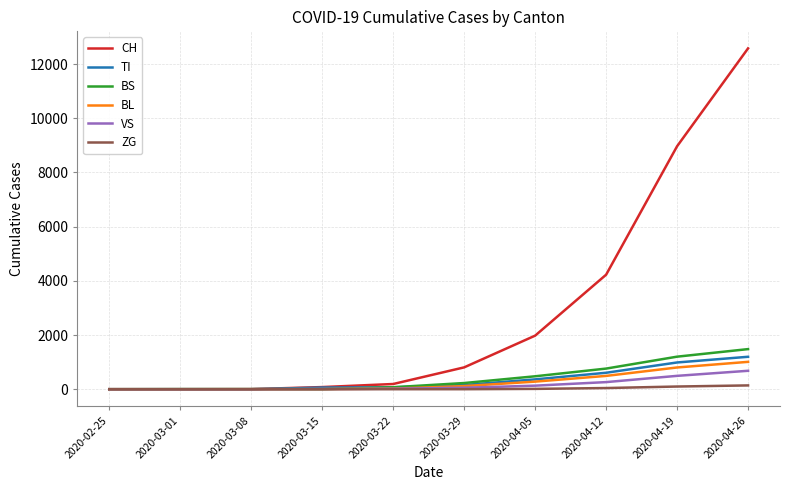

Which series has the largest range (max minus min)?

CH